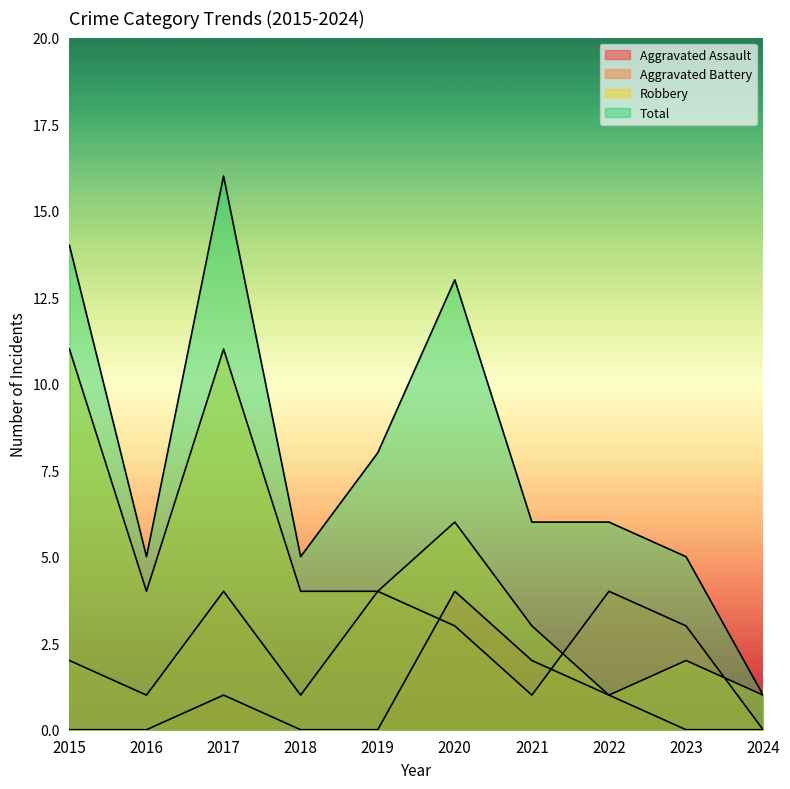

Where is the first local minimum for Robbery?

2016